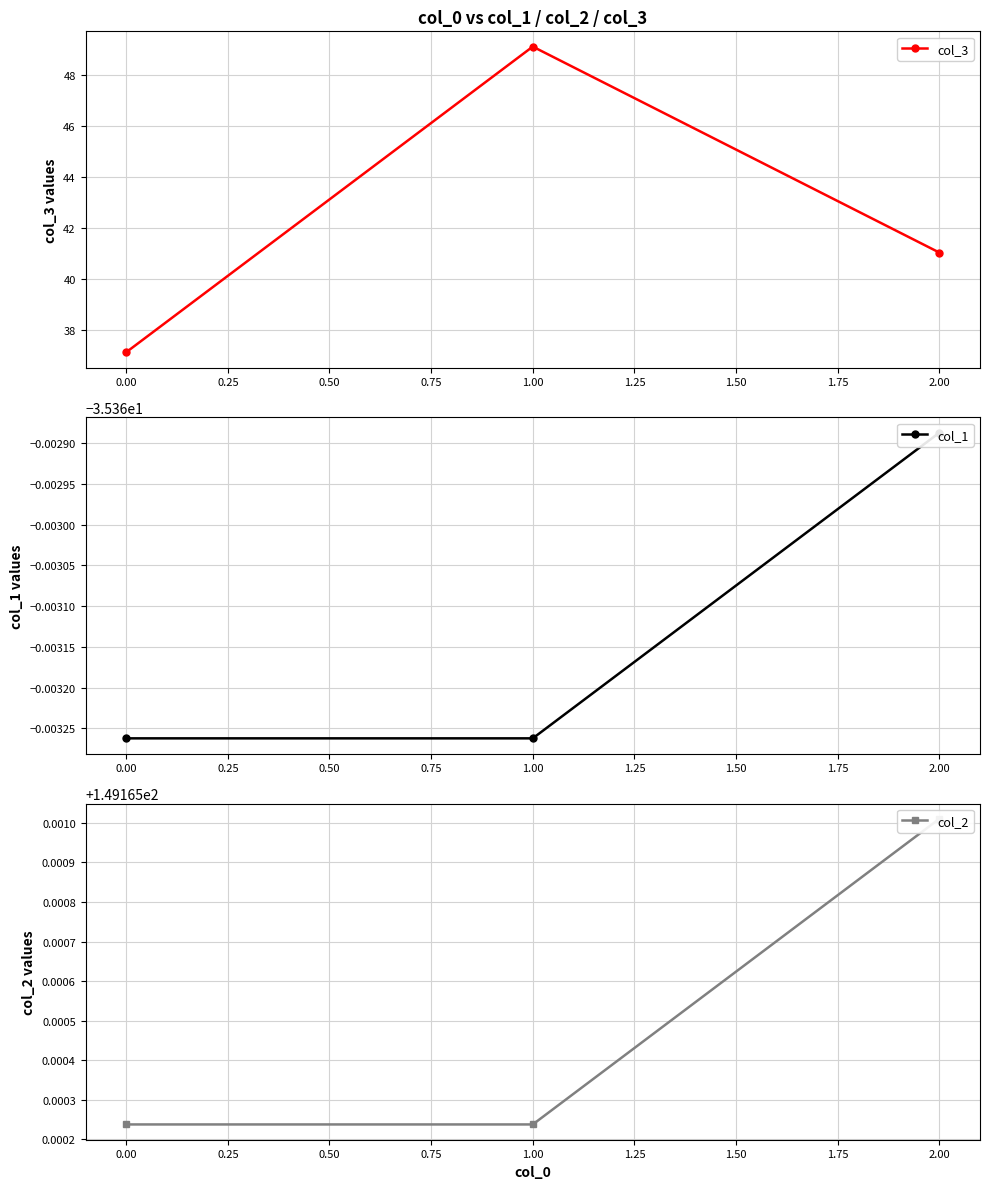

The value of col_3 at 0.00 is 37.1. True or false?

True